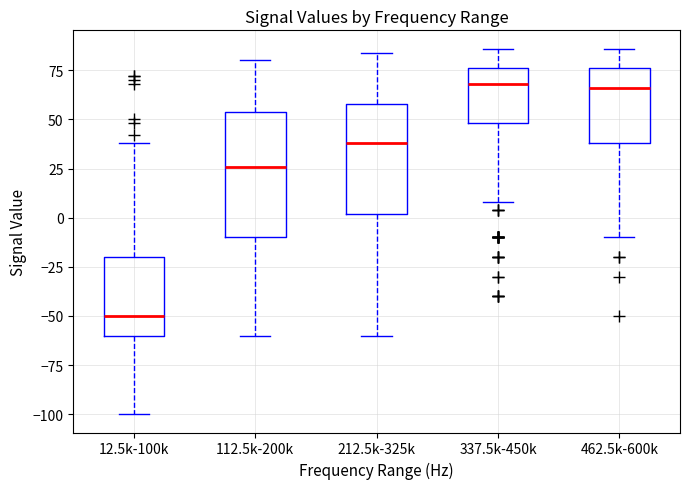

Reading left to right, read every box against the y-axis: the position of its median line, the range the box covers, and the ends of its whiskers. The values are not printed on the chart, so give them approximately, as read against the axis.

12.5k-100k: median -50, box -60 to -20, whiskers -100 to 40
112.5k-200k: median 25, box -10 to 55, whiskers -60 to 80
212.5k-325k: median 40, box 0 to 60, whiskers -60 to 85
337.5k-450k: median 70, box 50 to 75, whiskers 10 to 85
462.5k-600k: median 65, box 40 to 75, whiskers -10 to 85